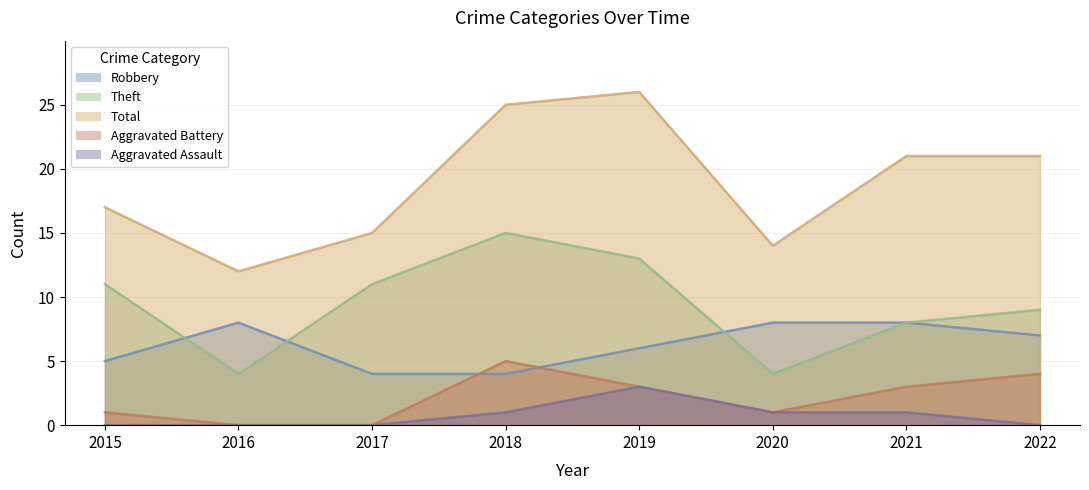

True or false: Aggravated Assault has more than 1 interior local peaks.

False